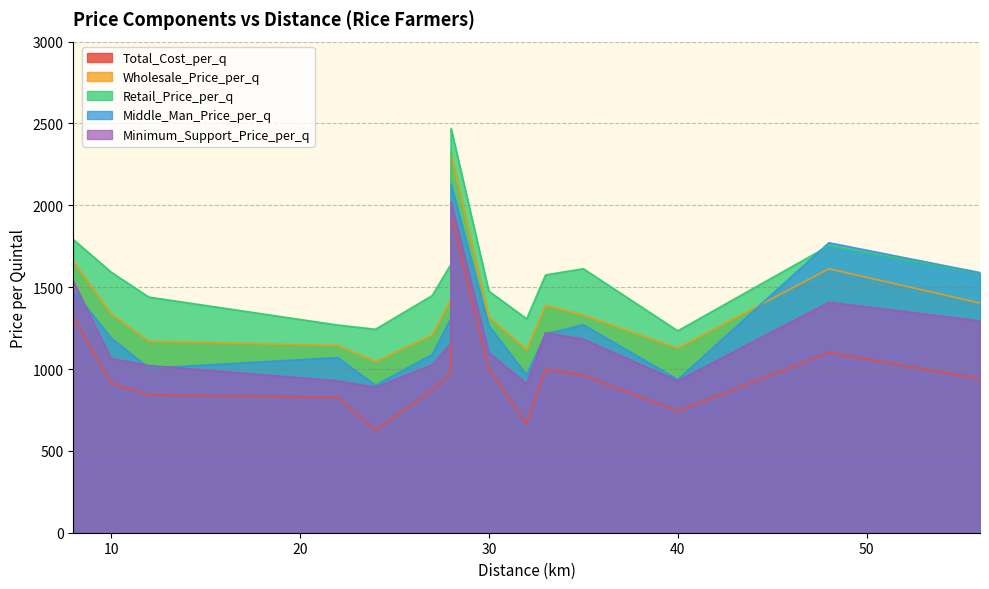

Which series has the largest range (max minus min)?

Total_Cost_per_q